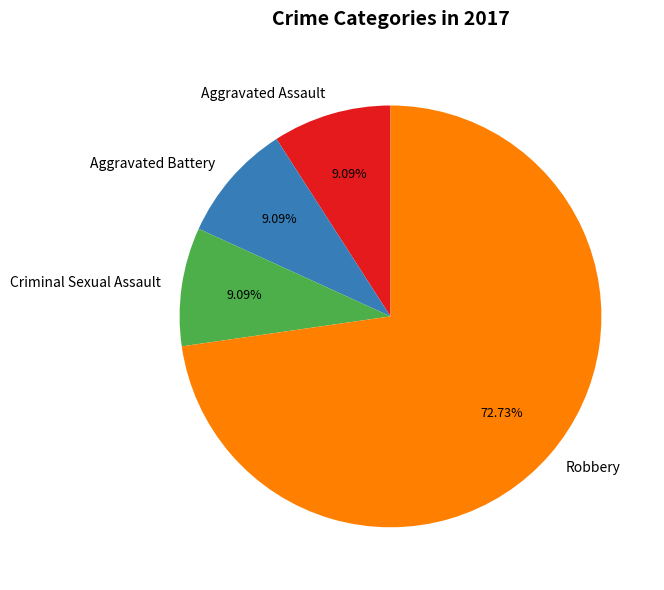

Is there any slice that represents more than half of the pie?

Yes